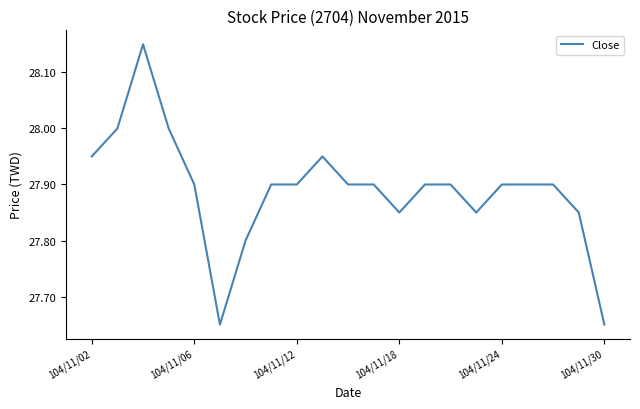

What is the difference between the maximum and minimum values?

0.5